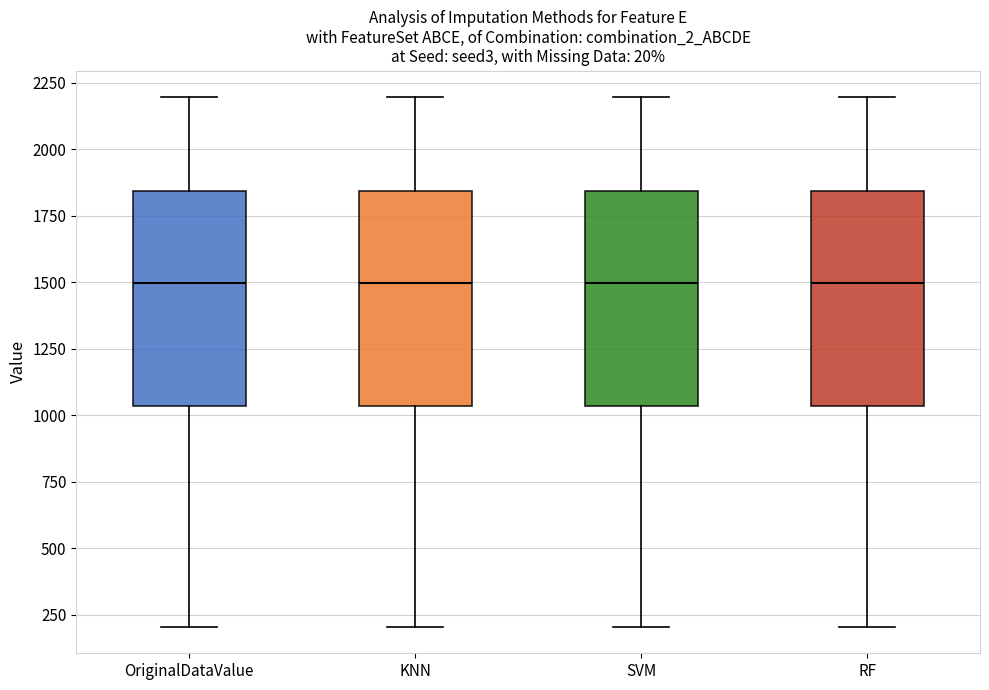

Where is the upper edge of the box for KNN on the y-axis? The values are not printed on the chart, so give them approximately, as read against the axis.

1850